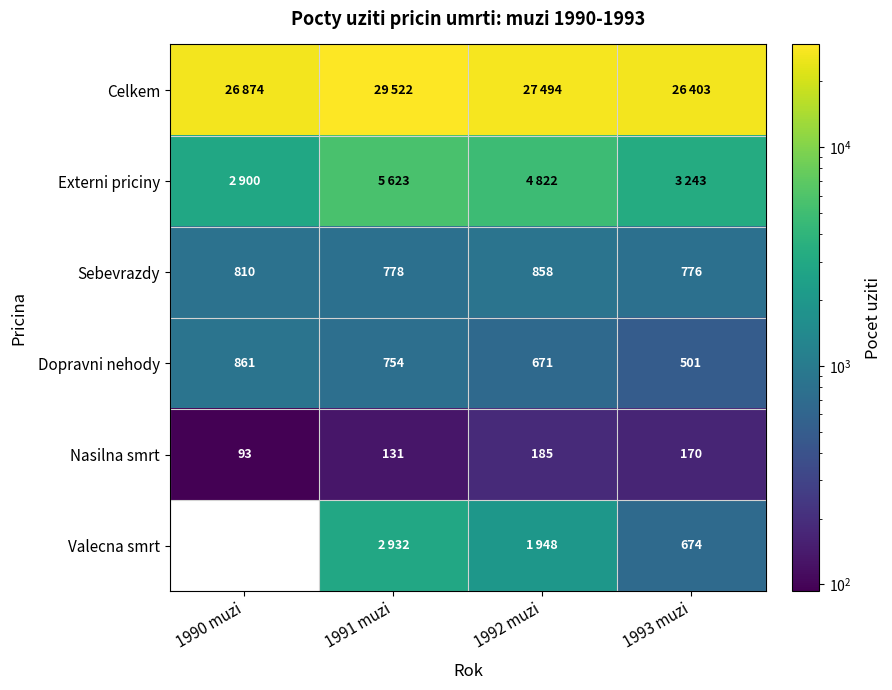

What is the difference between the maximum and minimum values in the Dopravni nehody series?

360